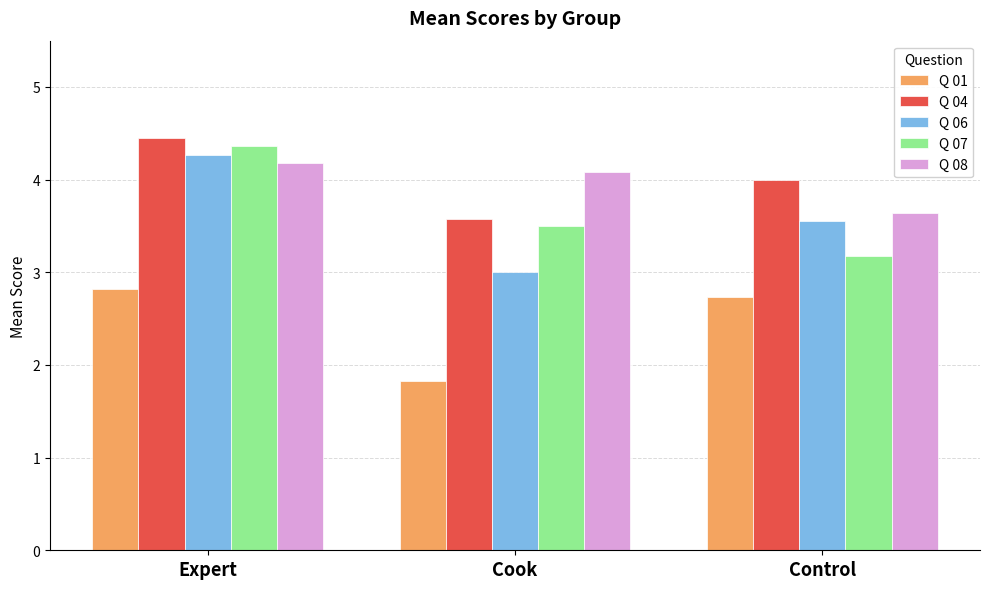

What is the sum of all Q 08 values?

11.9